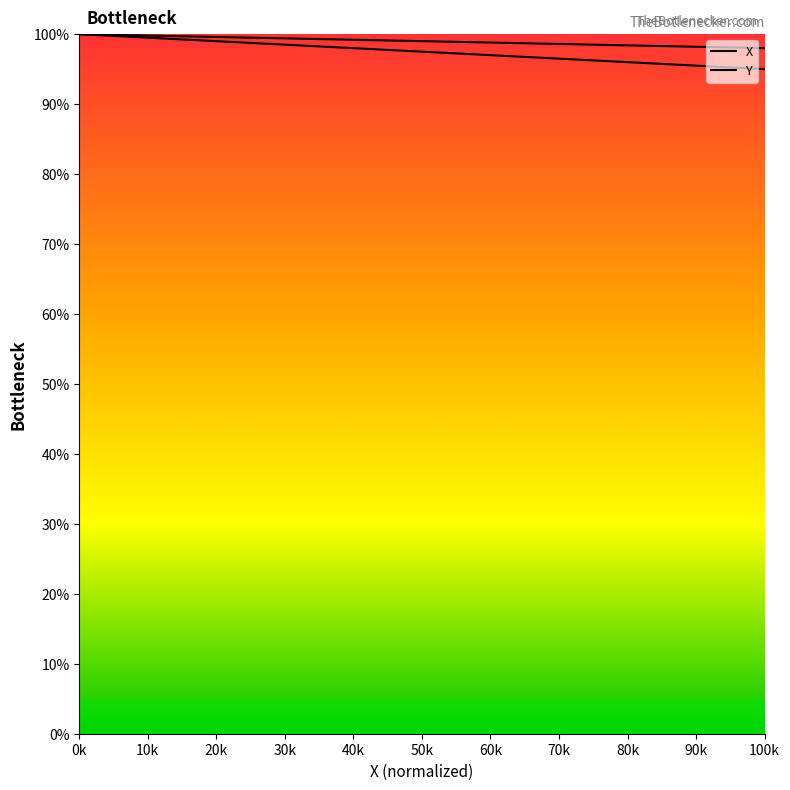

Between 11.6 and 10.7, which is larger?

10.7